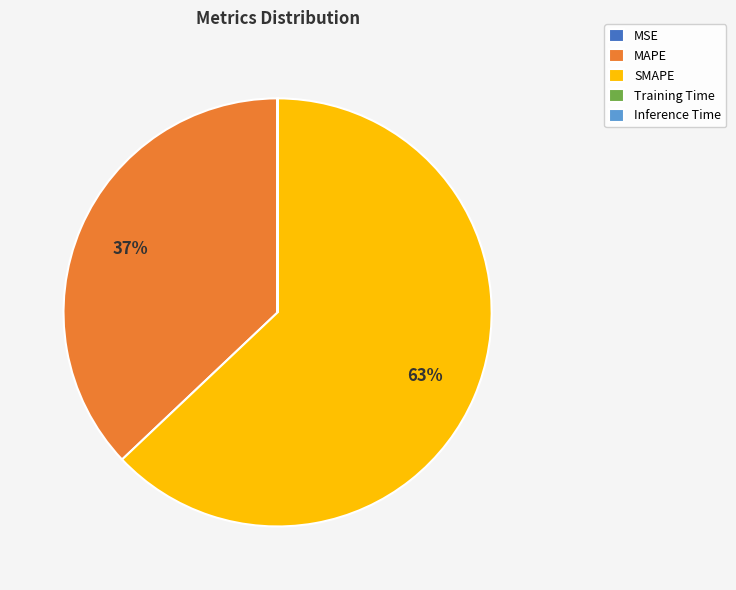

The MAPE slice represents 37% of the pie. True or false?

True